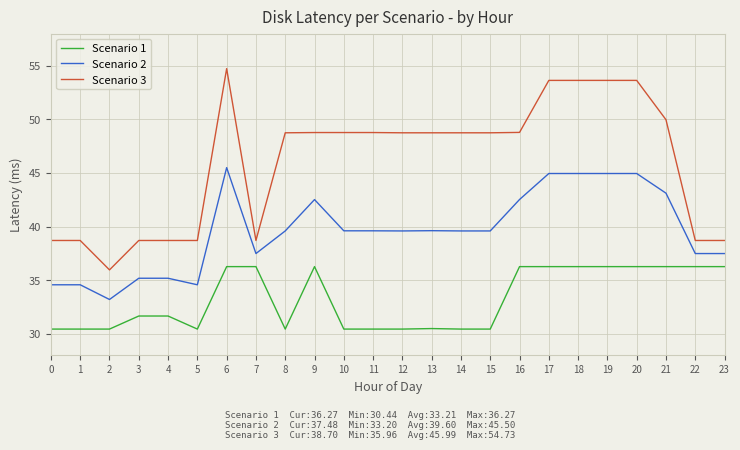

Which series has the largest range (max minus min)?

Scenario 3